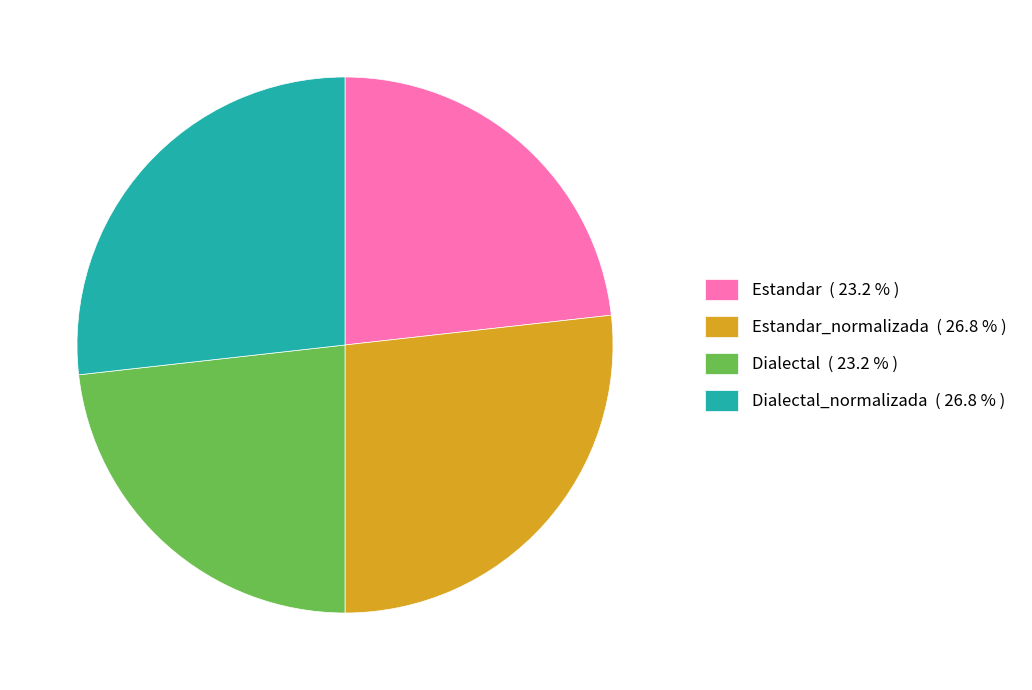

What is the ratio of the value at Estandar ( 23.2 % ) to the value at Dialectal_normalizada ( 26.8 % )?

0.9